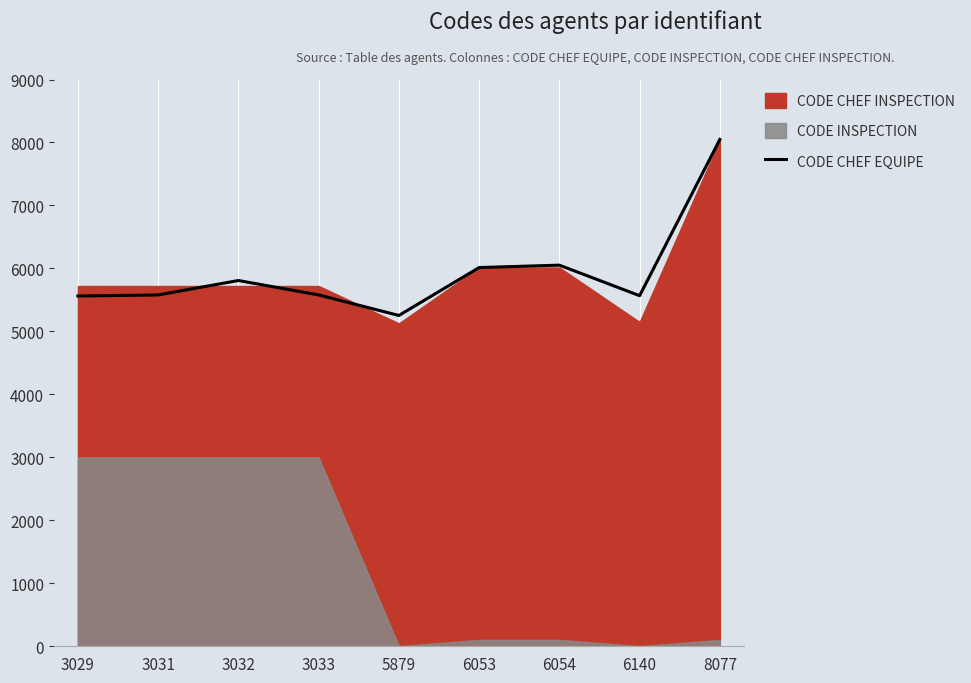

How many points are higher than both their immediate neighbors (excluding endpoints)?

2